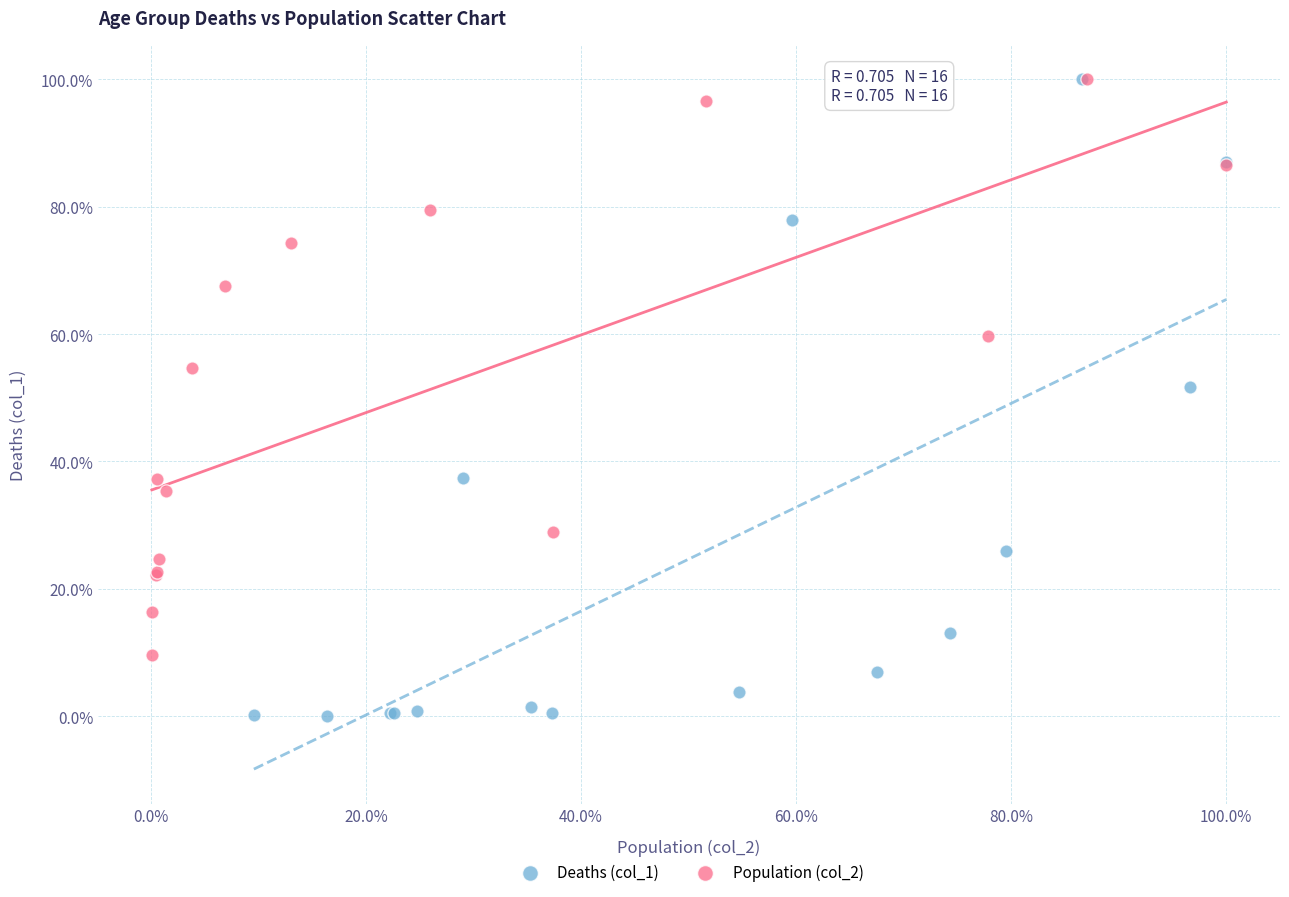

What are all the series names shown in the legend?

Deaths (col_1), Population (col_2)